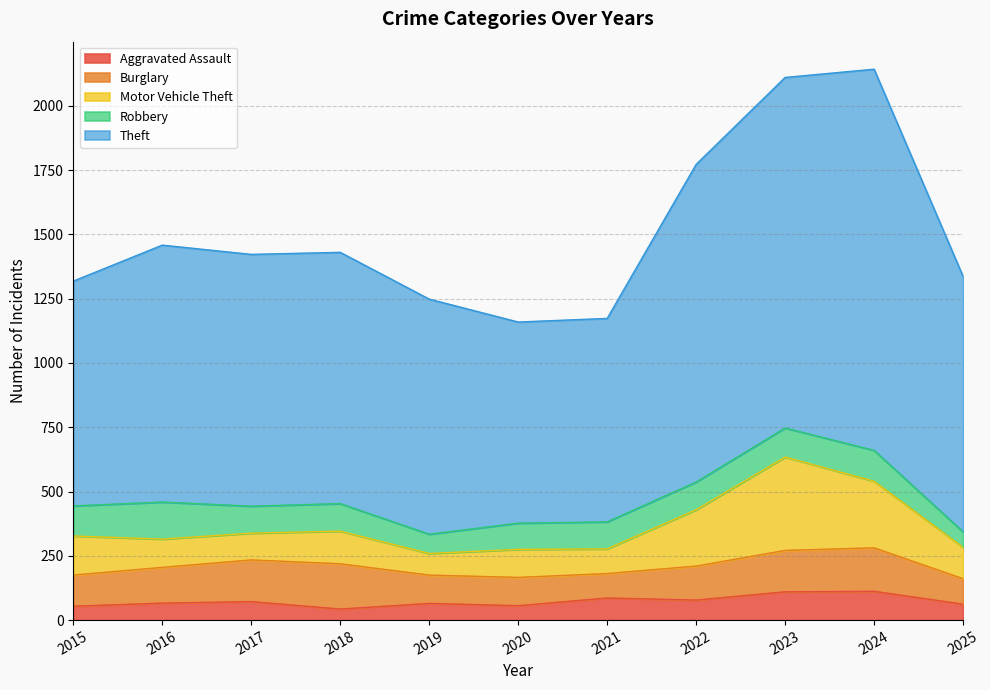

How many lines are shown in the chart?

5